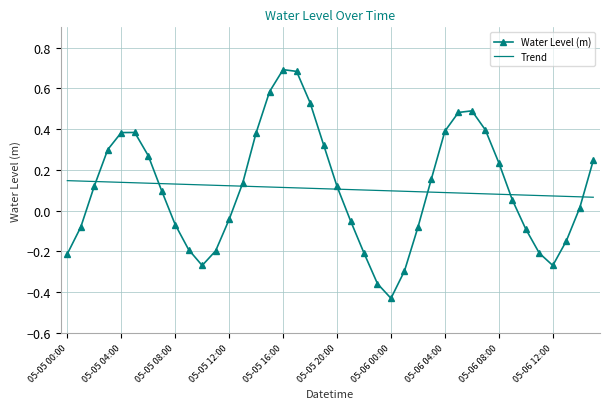

Count the number of categories in the chart.

40